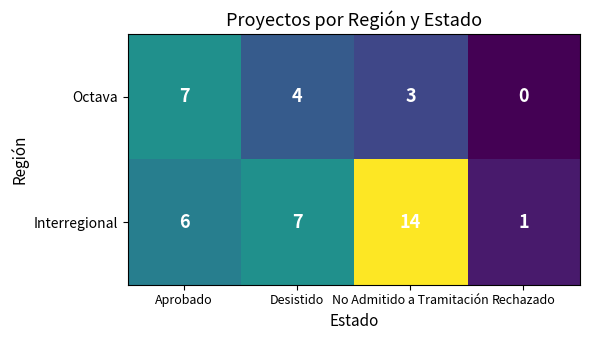

Reading left to right, transcribe all the data shown in this chart.

Octava: Aprobado=7	Desistido=4	No Admitido a Tramitación=3	Rechazado=0
Interregional: Aprobado=6	Desistido=7	No Admitido a Tramitación=14	Rechazado=1